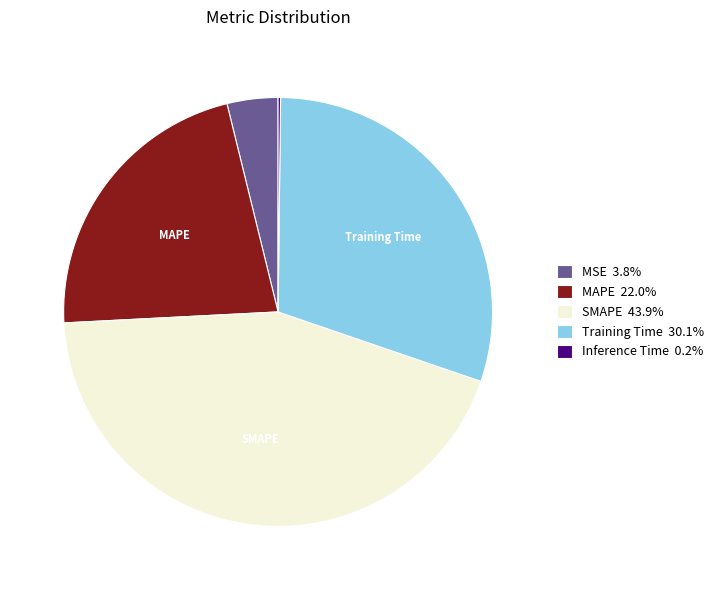

Does Training Time 30.1% represent more than half of the total?

No